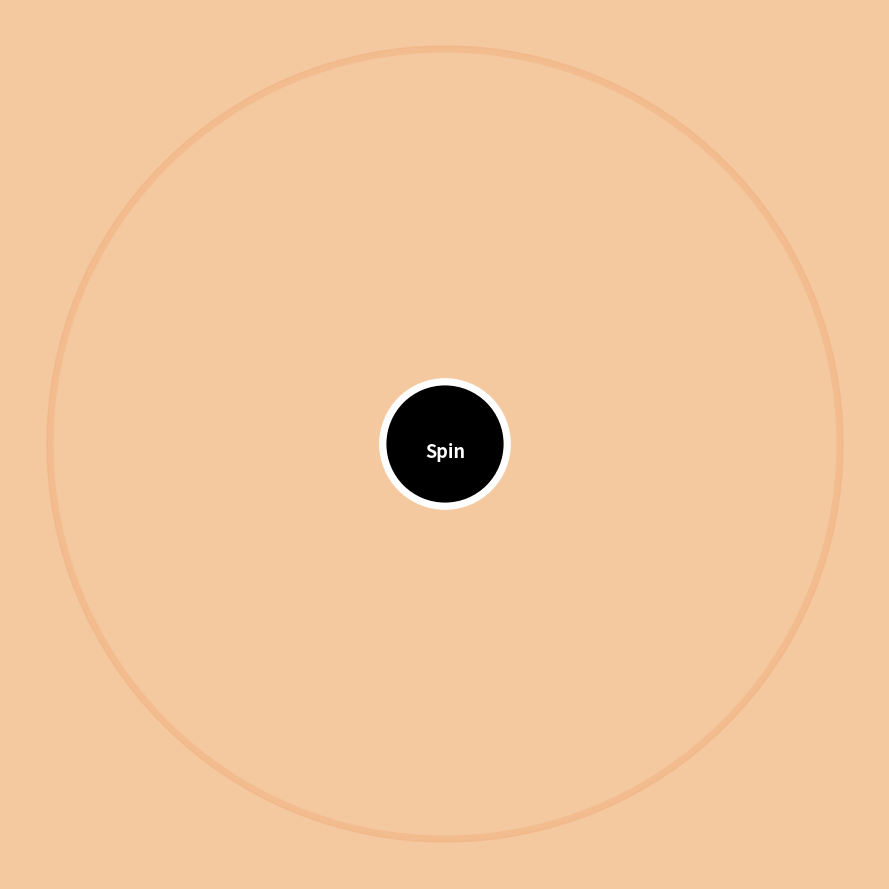

Is it true that 青玉案·雕龙嘴观海 is 56% of the pie?

False